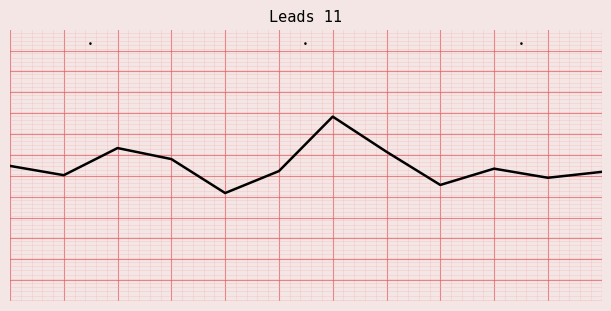

List the labels in order of value, smallest first.

4, 8, 10, 1, 11, 5, 9, 0, 3, 7, 2, 6